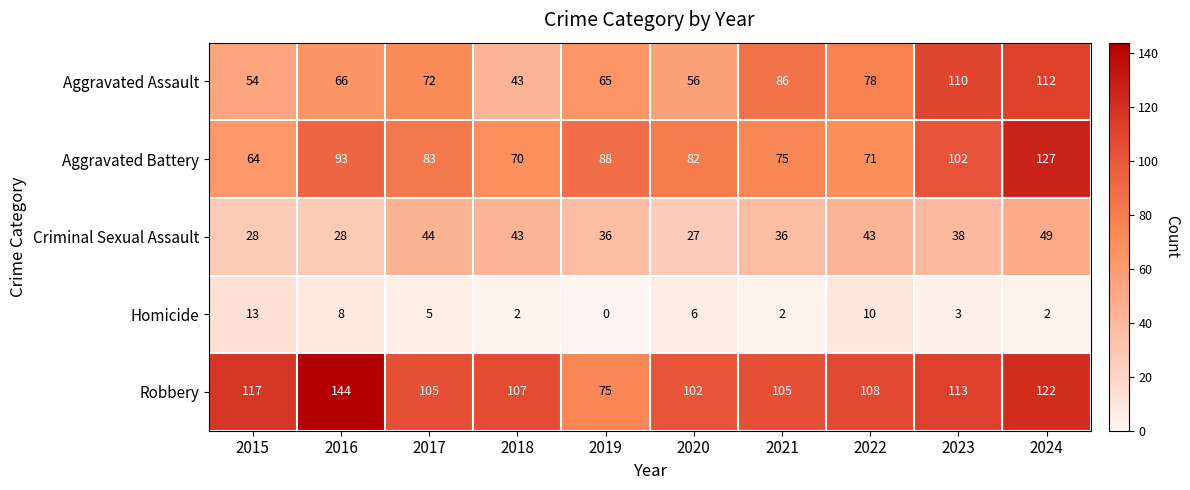

The Aggravated Assault series shows 19 at 2017. True or false?

False